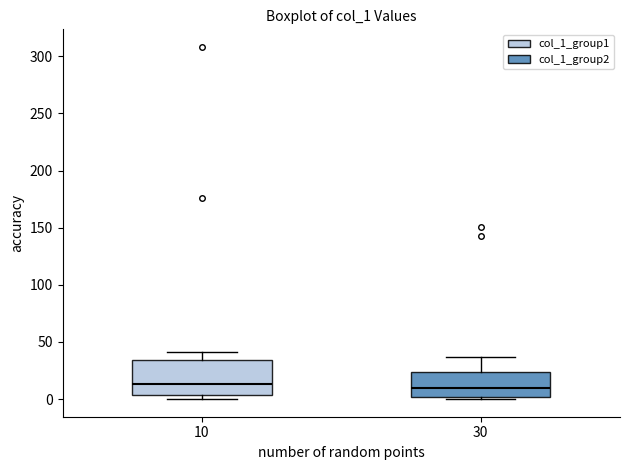

Which box is the tallest, from its lower edge to its upper edge?

10